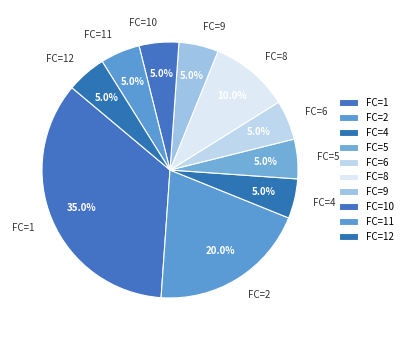

How much of the chart is everything except FC=6?

95.0%